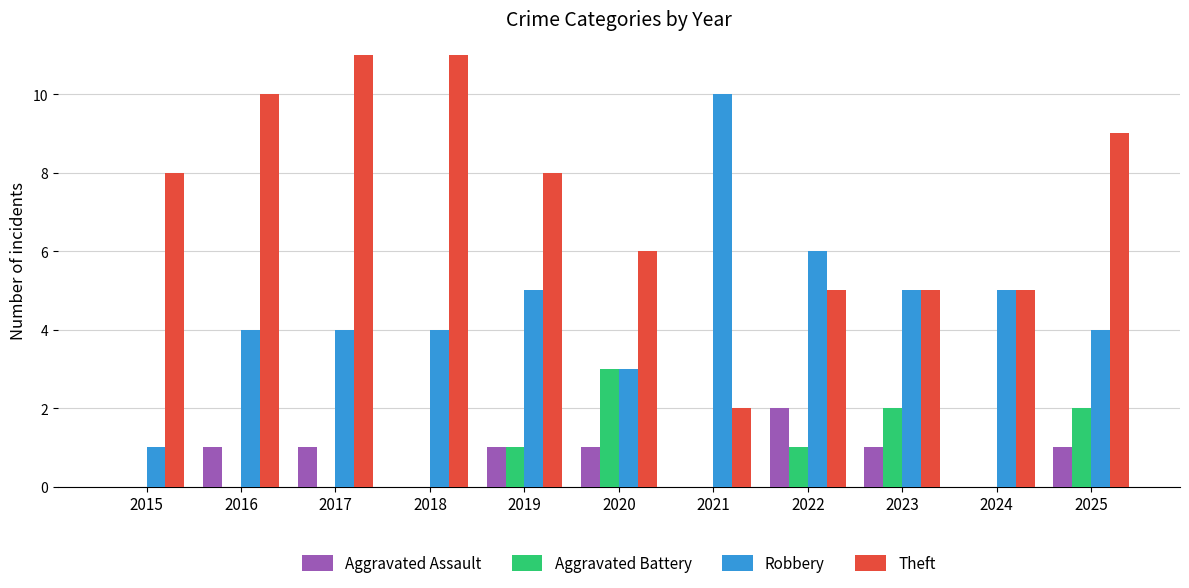

The Aggravated Assault series shows 0 at 2018. True or false?

True